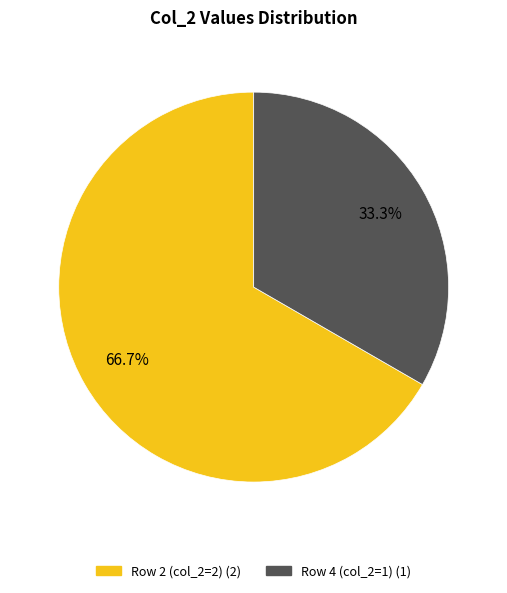

Does any single category account for the majority?

Yes